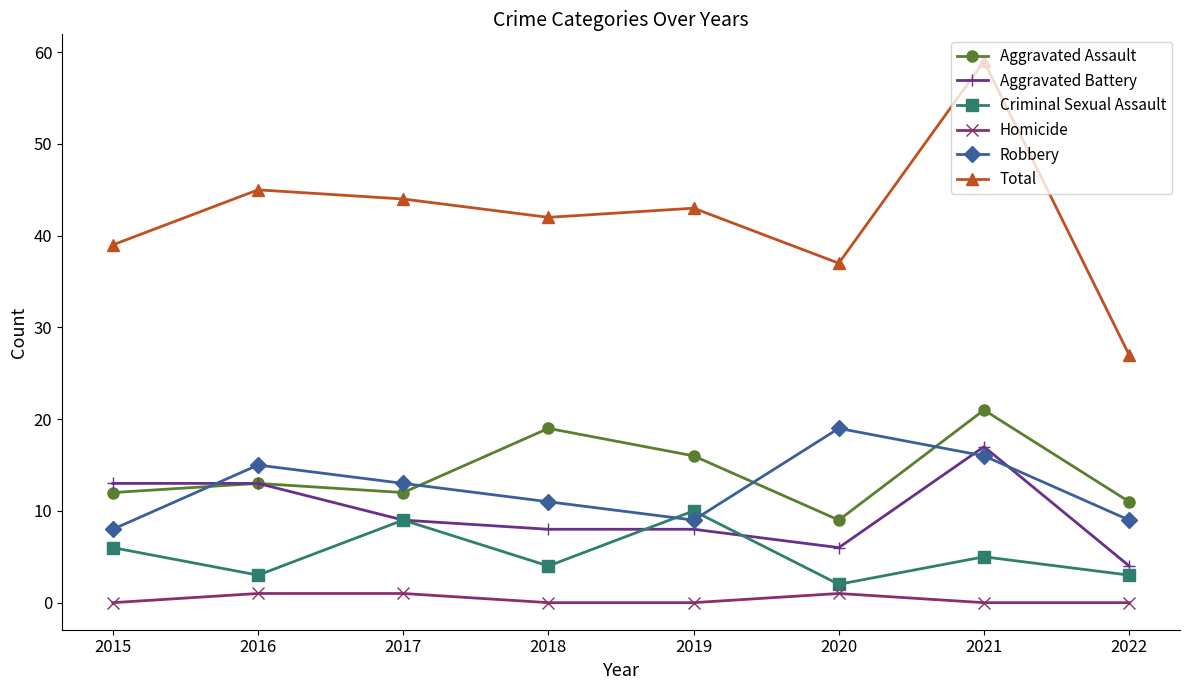

The value of Aggravated Assault at 2022 is 11. True or false?

True